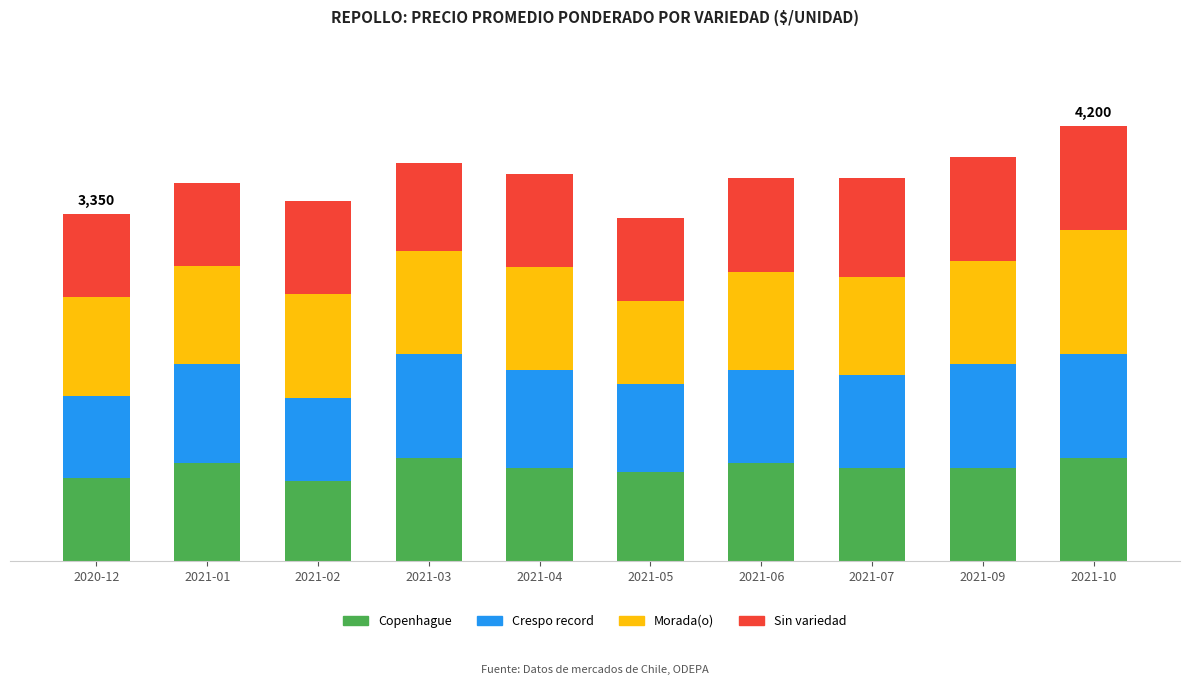

What is the sum of the Copenhague values at 2021-06 and 2021-05?

1812